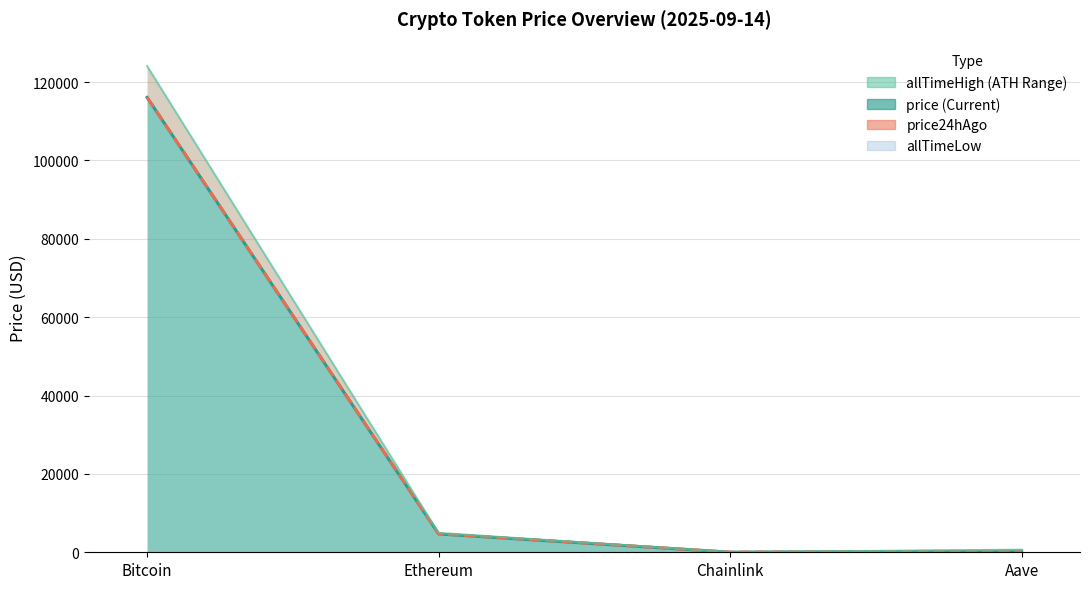

True or false: allTimeHigh and price intersect in this chart.

False